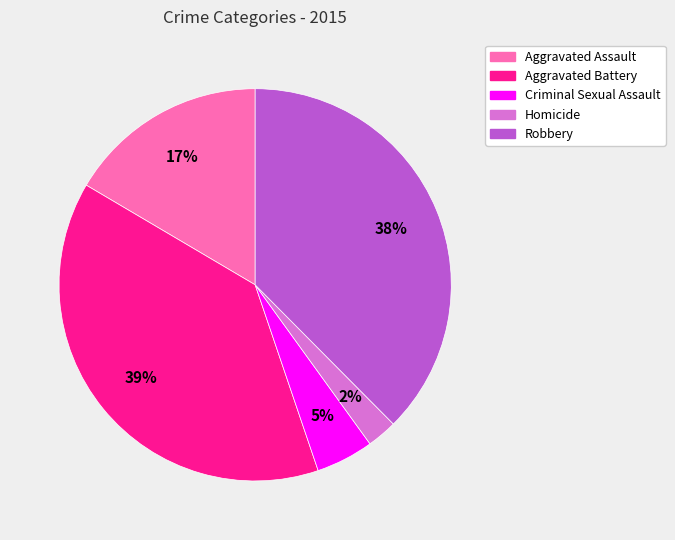

Do Criminal Sexual Assault and Homicide together represent more than half of the pie?

No